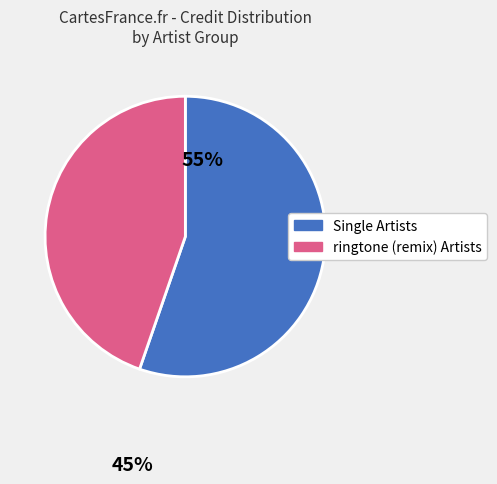

Is there a majority slice in this chart?

Yes